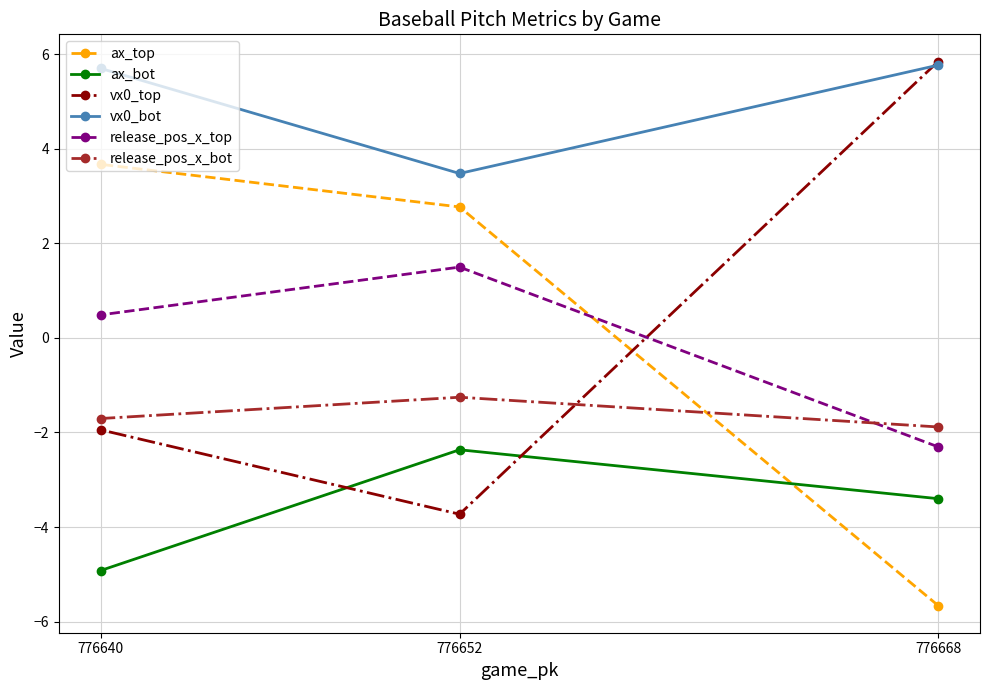

How many negative values does the vx0_top series have?

2